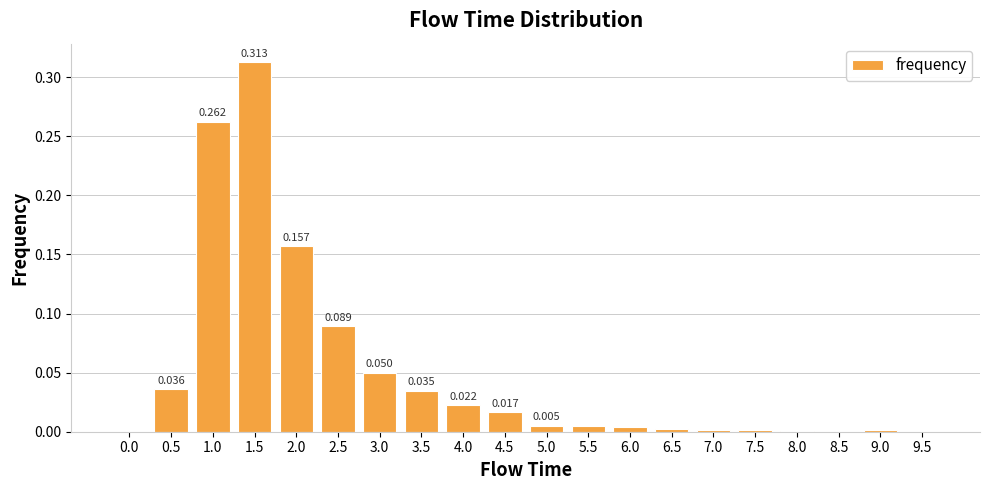

The chart shows a value of 0.0 at 0.5. True or false?

False